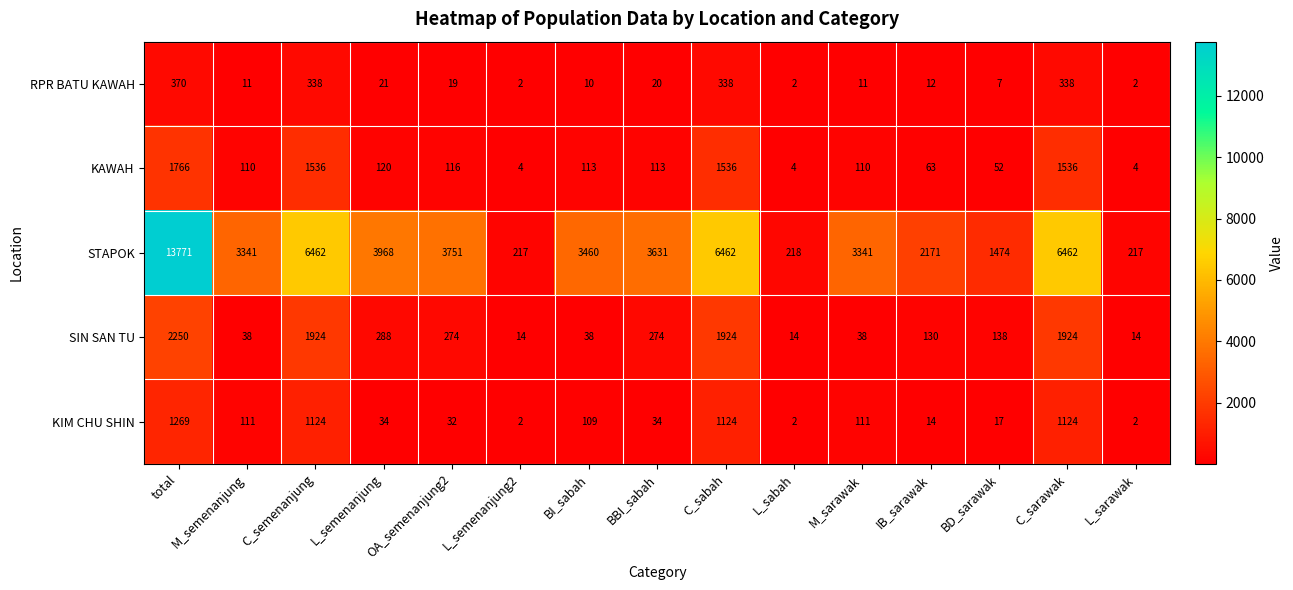

Where does the KAWAH series first go above 113?

total